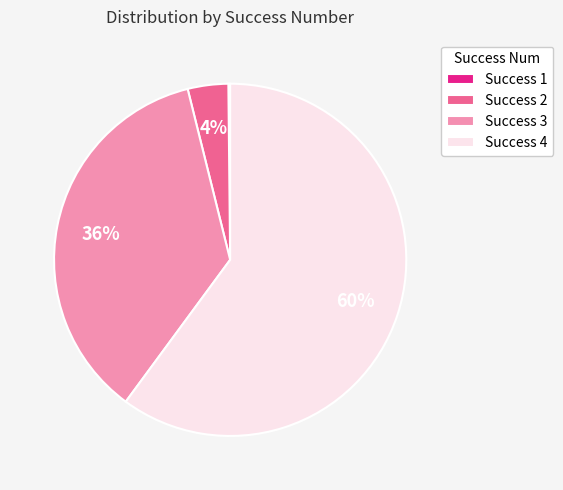

What percentage is the Success 2 slice, to the nearest percent?

4%